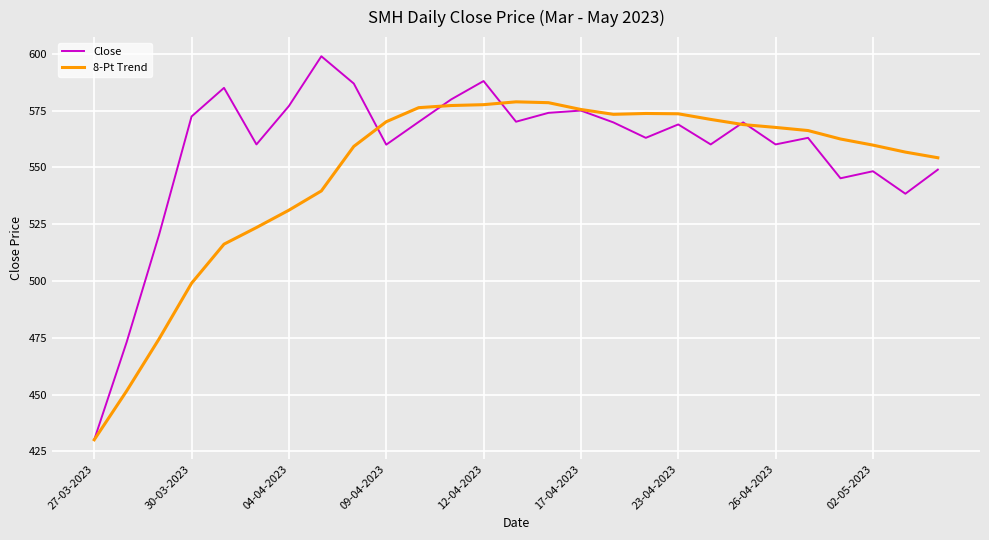

In Close, how many points are higher than both neighbors (excluding endpoints)?

8